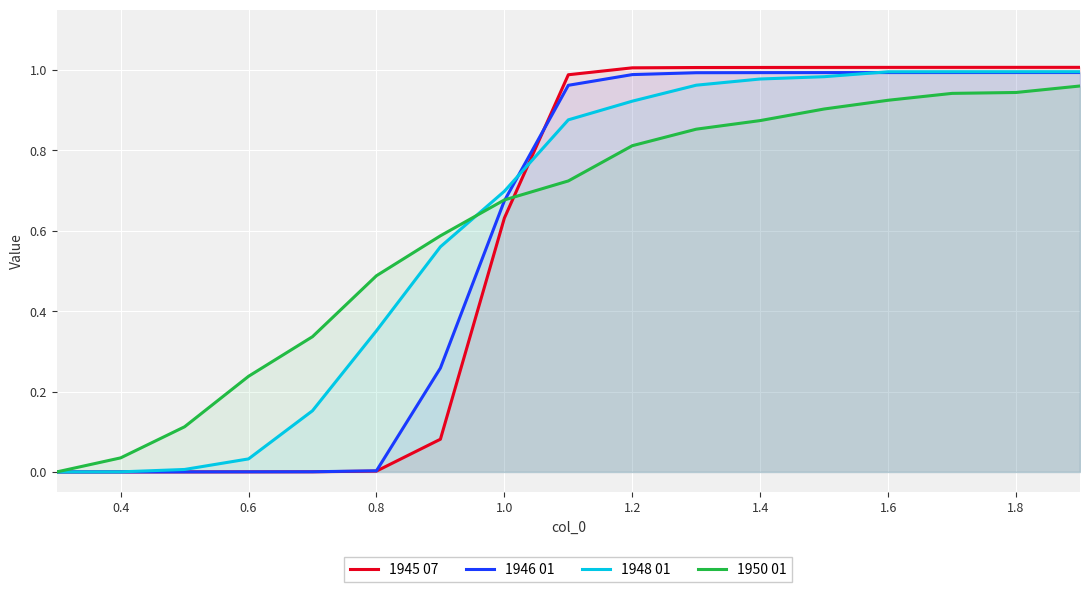

How many lines are shown in the chart?

4